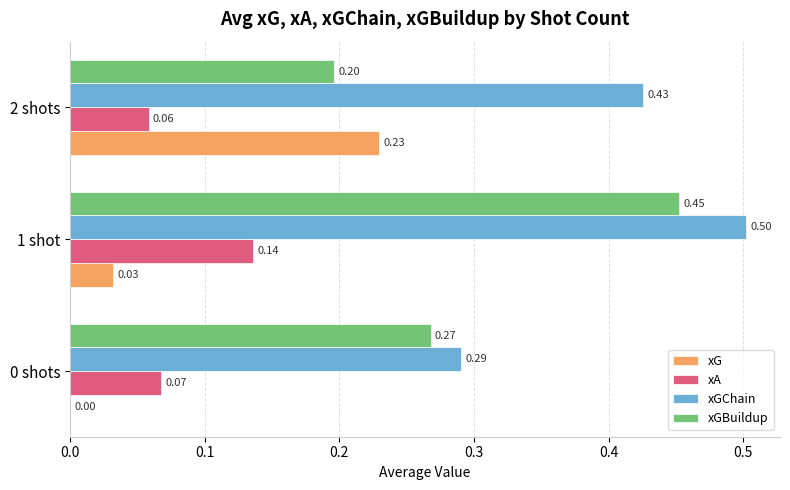

What is the maximum value for xGChain?

0.5